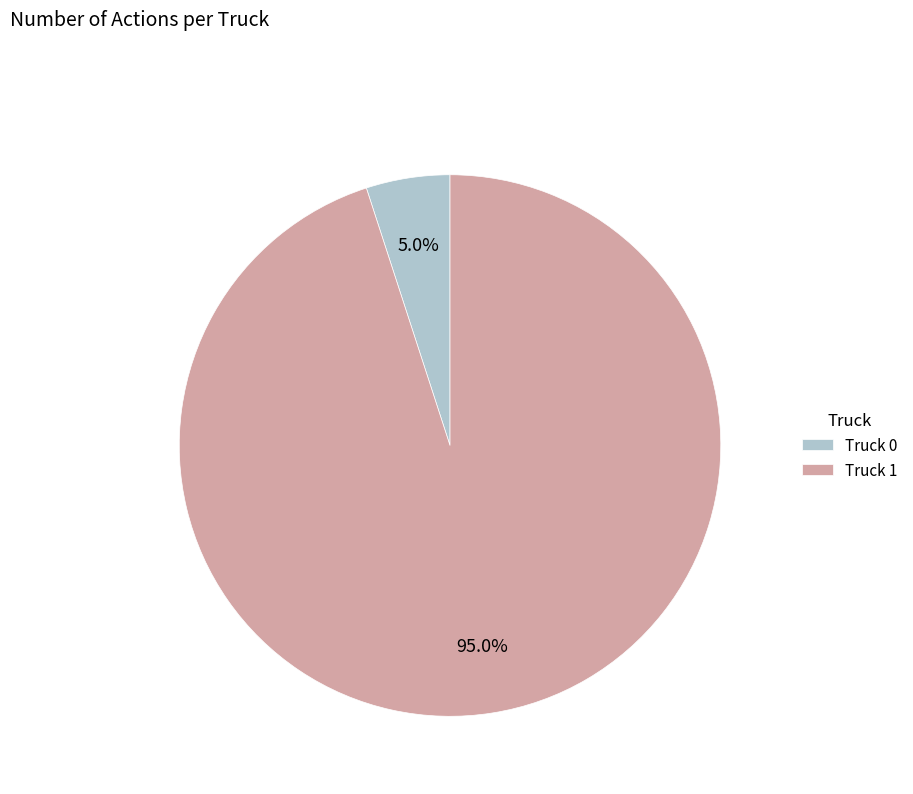

What percentage is the Truck 1 slice, to the nearest percent?

95%